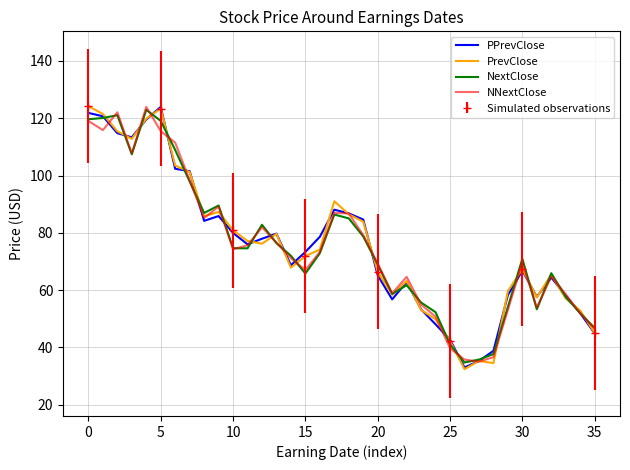

The value of PrevClose at 25 is 42.2. True or false?

True